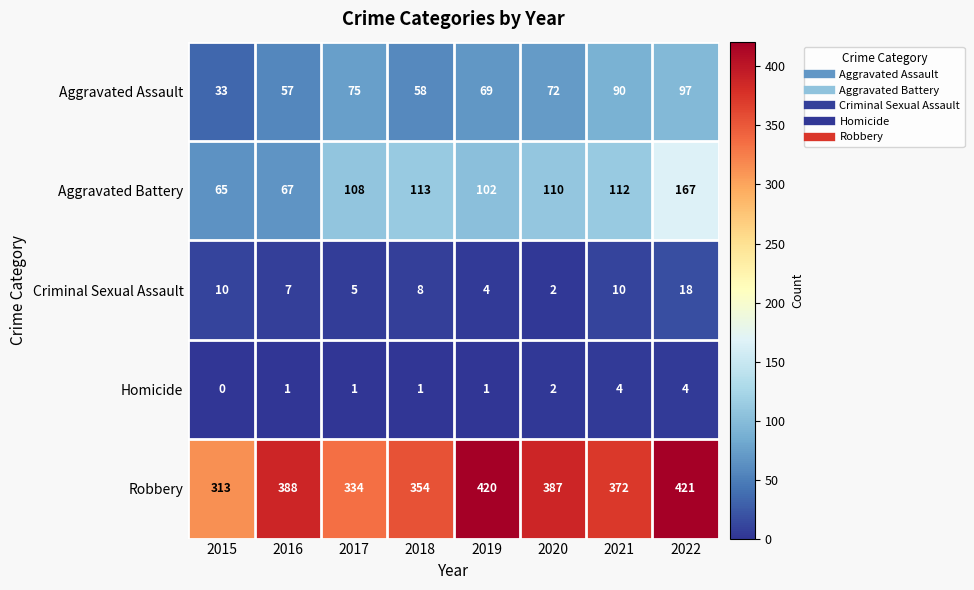

What is the sum of all Robbery values?

2989